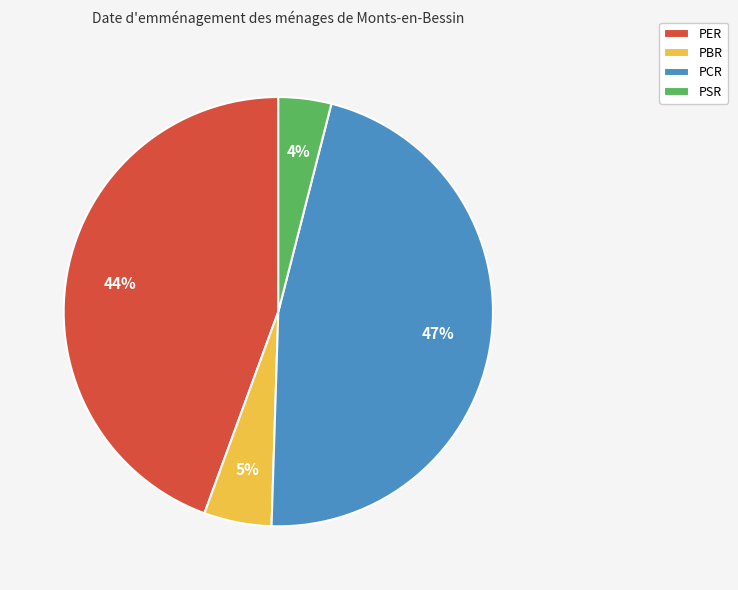

What is the largest slice in the pie chart?

PCR